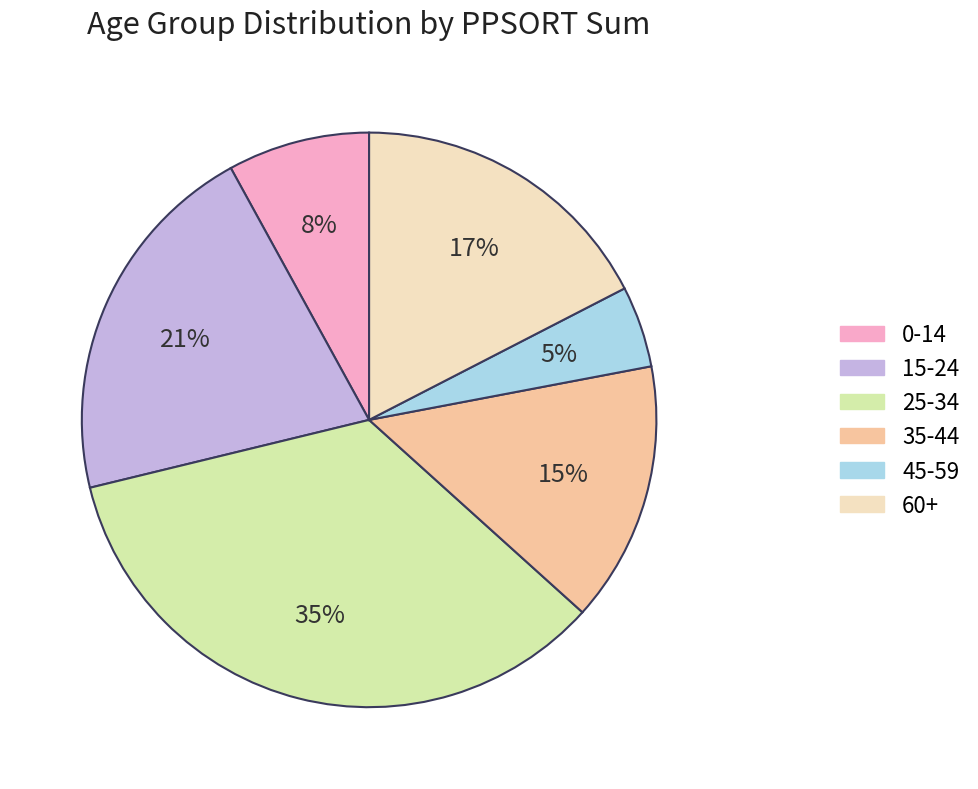

To the nearest percent, what is the average slice percentage?

17%